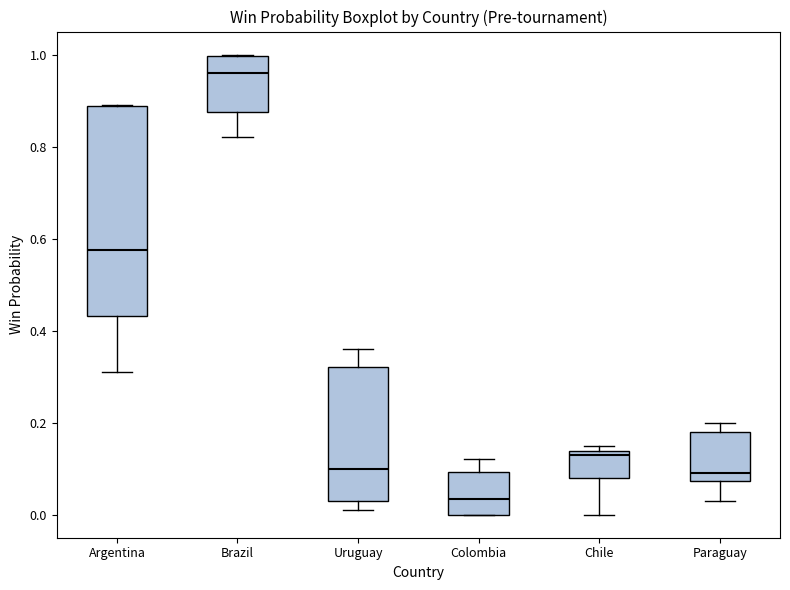

Reading left to right, read every box against the y-axis: the position of its median line, the range the box covers, and the ends of its whiskers. The values are not printed on the chart, so give them approximately, as read against the axis.

Argentina: median 0.58, box 0.44 to 0.88, whiskers 0.32 to 0.90
Brazil: median 0.96, box 0.88 to 1.00, whiskers 0.82 to 1.00
Uruguay: median 0.10, box 0.04 to 0.32, whiskers 0.02 to 0.36
Colombia: median 0.04, box 0.00 to 0.10, whiskers 0.00 to 0.12
Chile: median 0.14 (just below the box's upper edge), box 0.08 to 0.14, whiskers 0.00 to 0.16
Paraguay: median 0.10, box 0.08 to 0.18, whiskers 0.04 to 0.20